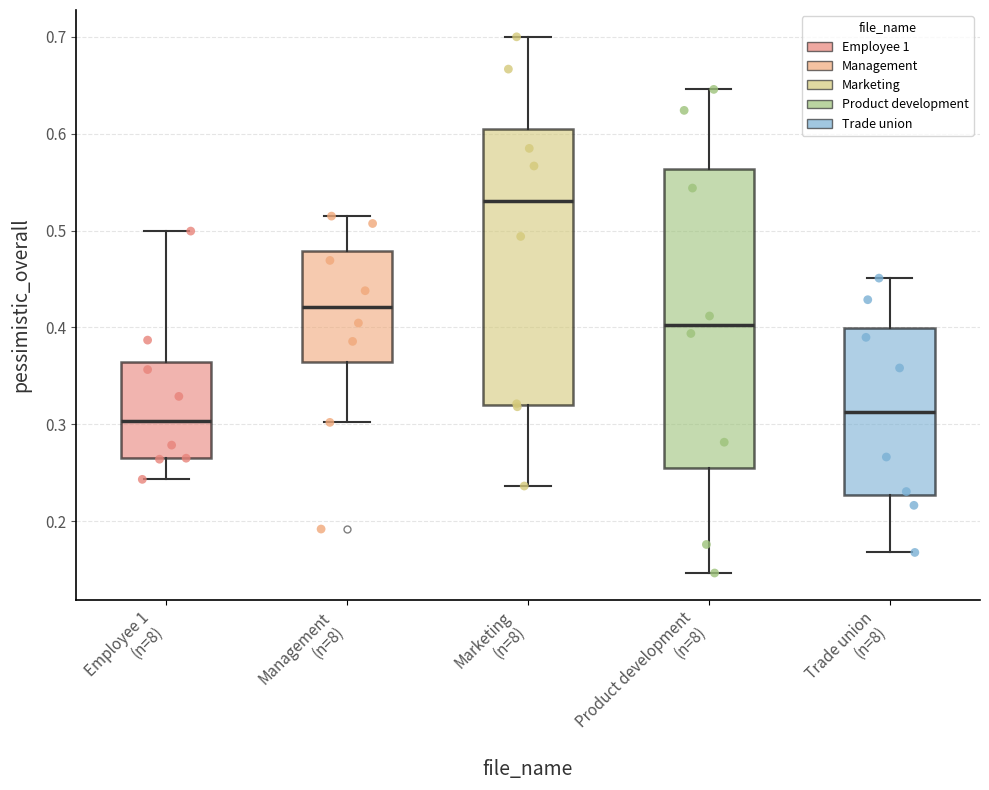

Which box has the highest median line?

Marketing (n=8)